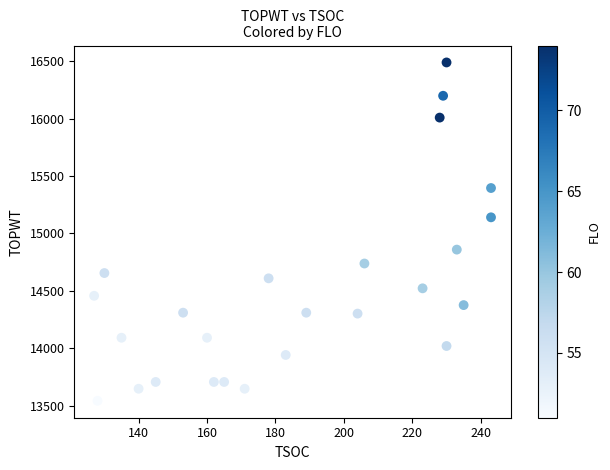

What is the range of X values (max minus min)?

116